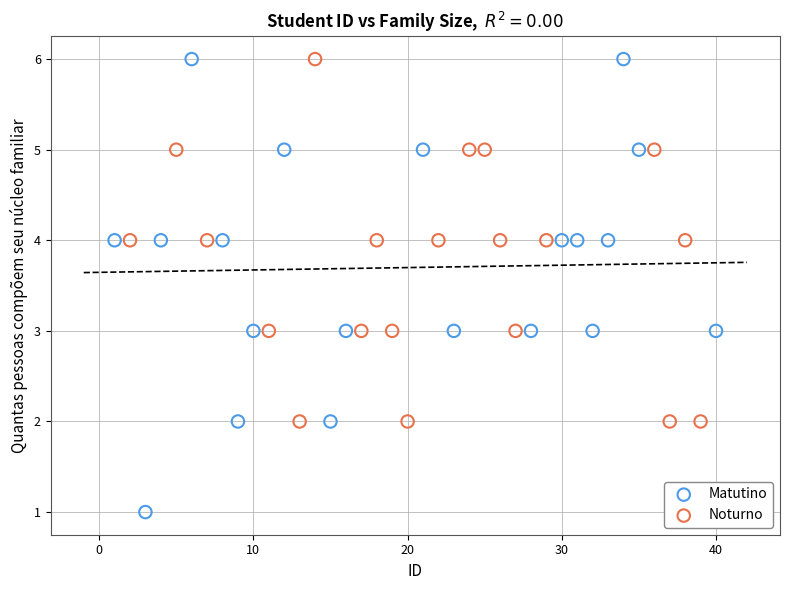

Which series has the largest Y range (max minus min)?

Matutino